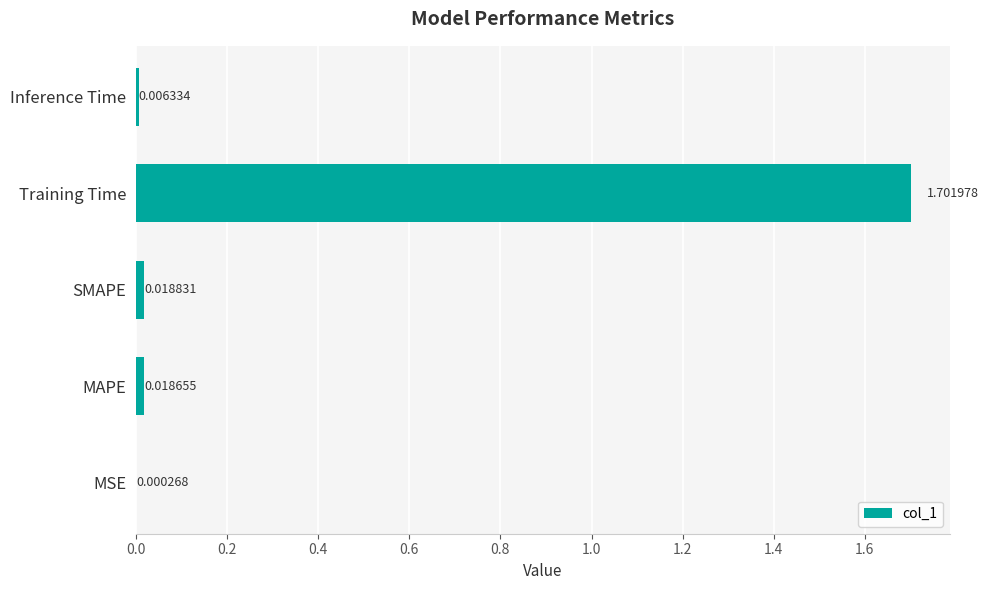

What is the sum of all values?

1.7